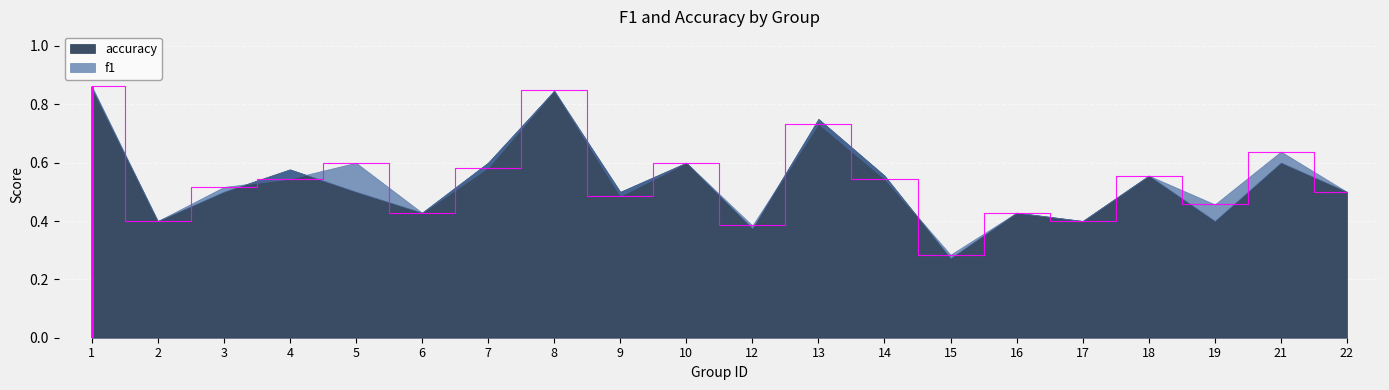

Rank the categories by value from lowest to highest.

15, 12, 2, 17, 6, 16, 19, 9, 22, 3, 14, 4, 18, 7, 5, 10, 21, 13, 8, 1